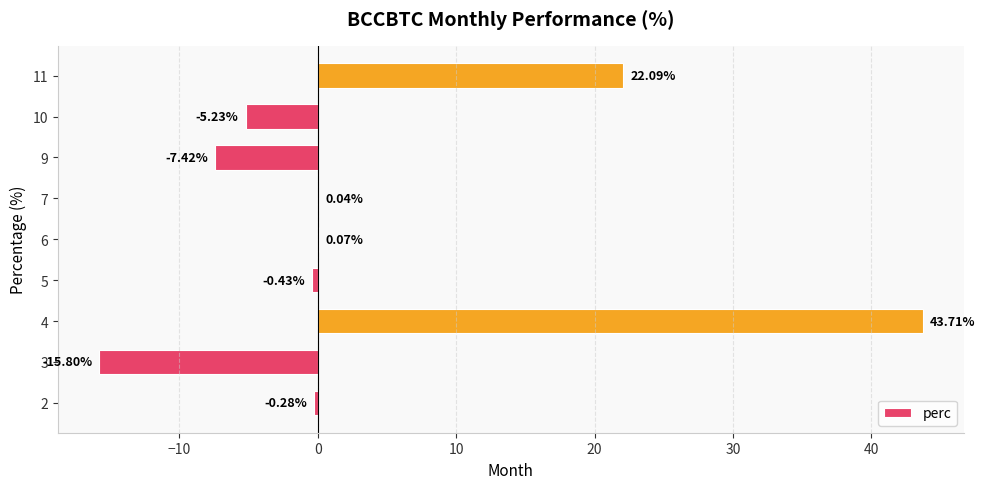

Which has a higher value, 7 or 9?

7